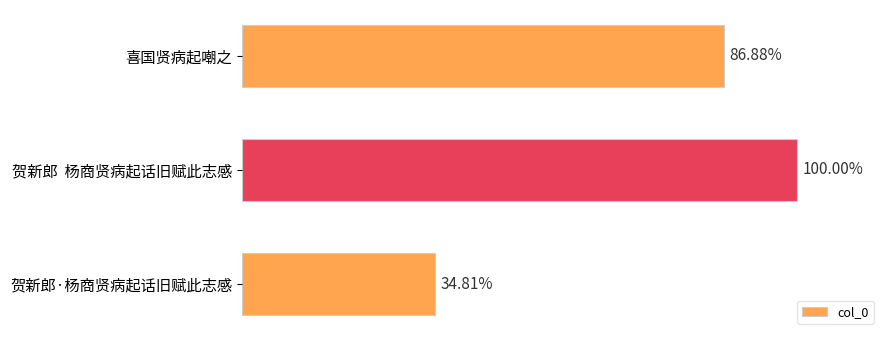

Does the chart contain any negative values?

No